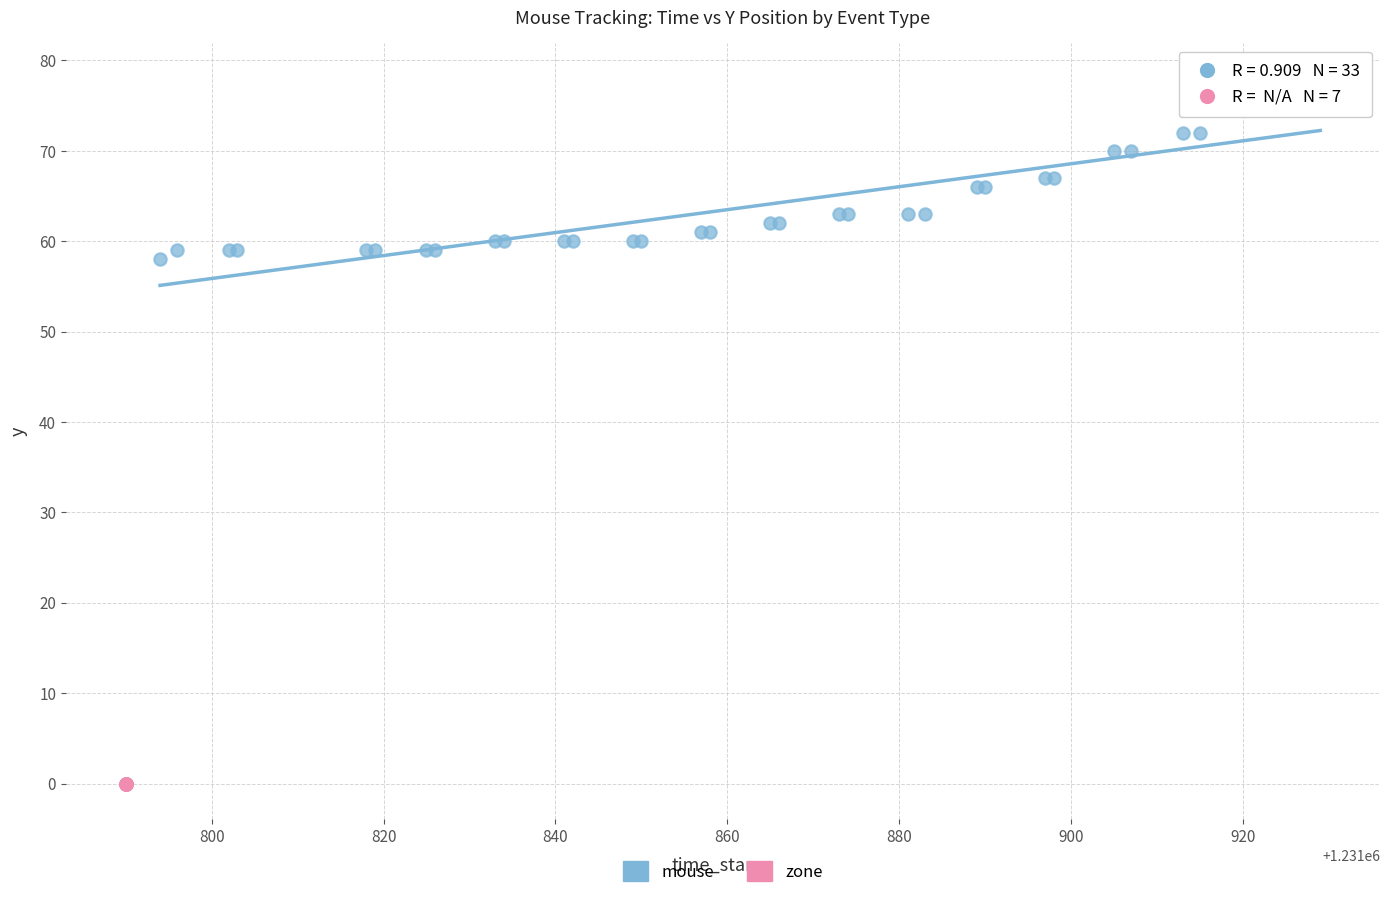

Which series reaches the maximum Y coordinate?

mouse